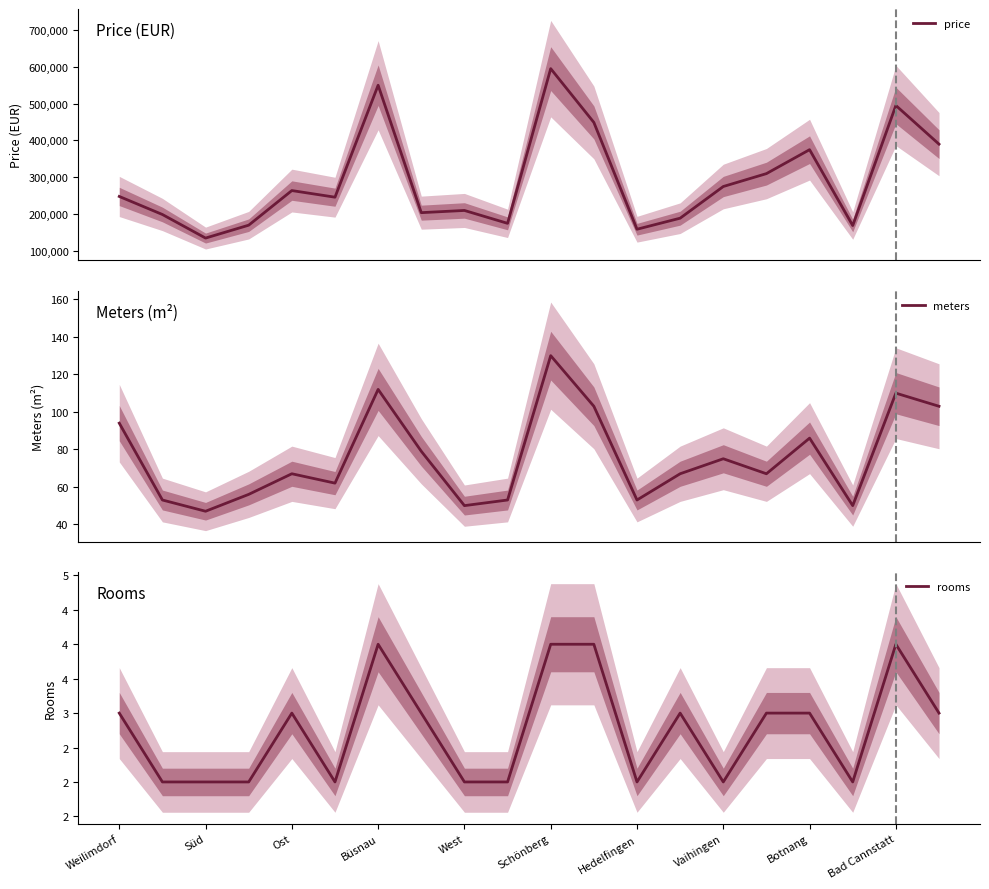

What is the greatest value displayed?

595000